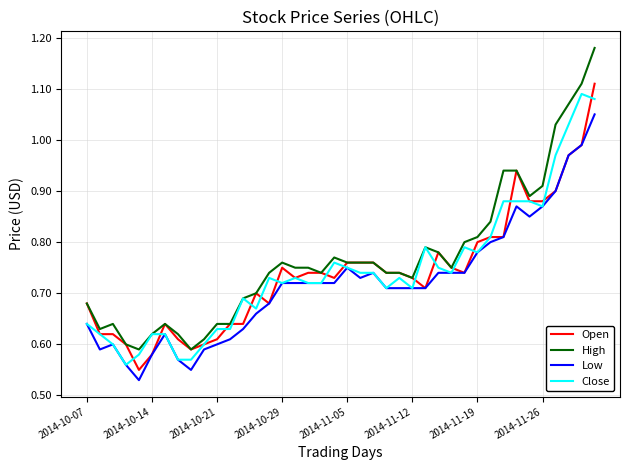

Which series has the widest spread of values?

High